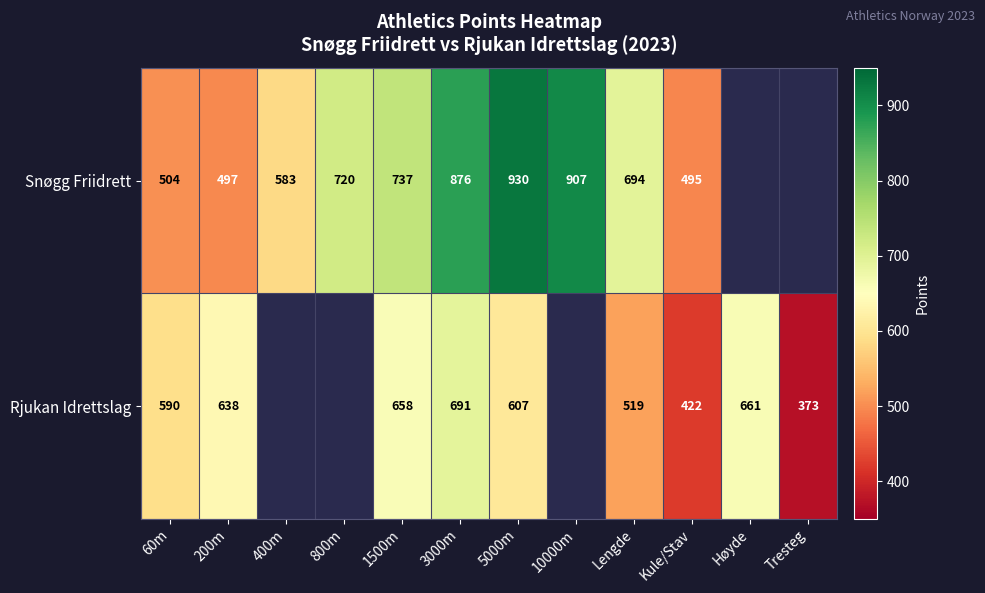

The Rjukan Idrettslag series shows 422 at Kule/Stav. True or false?

True